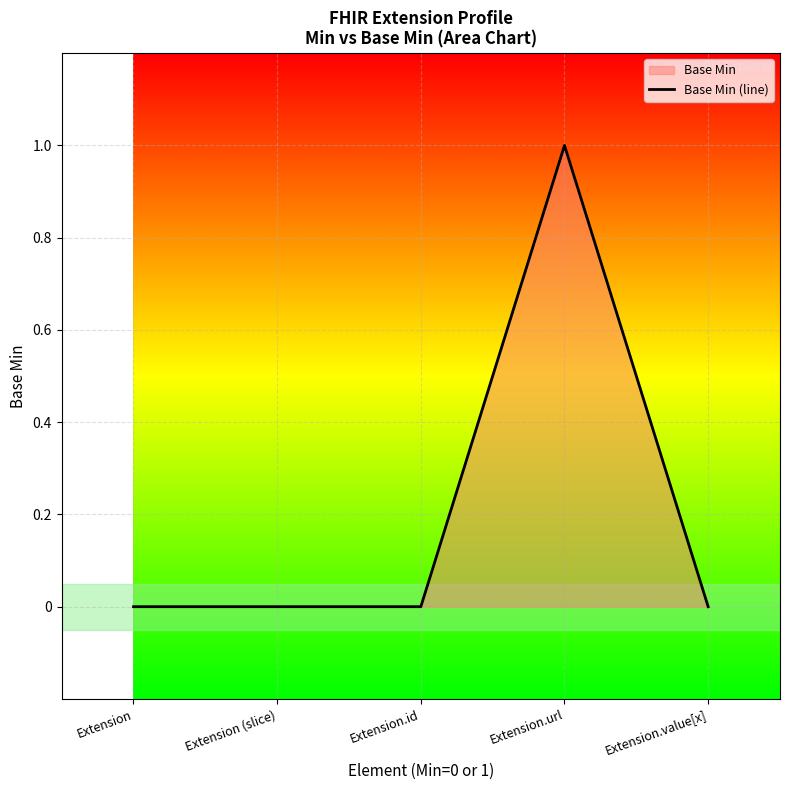

How many values are between 0 and 1?

5